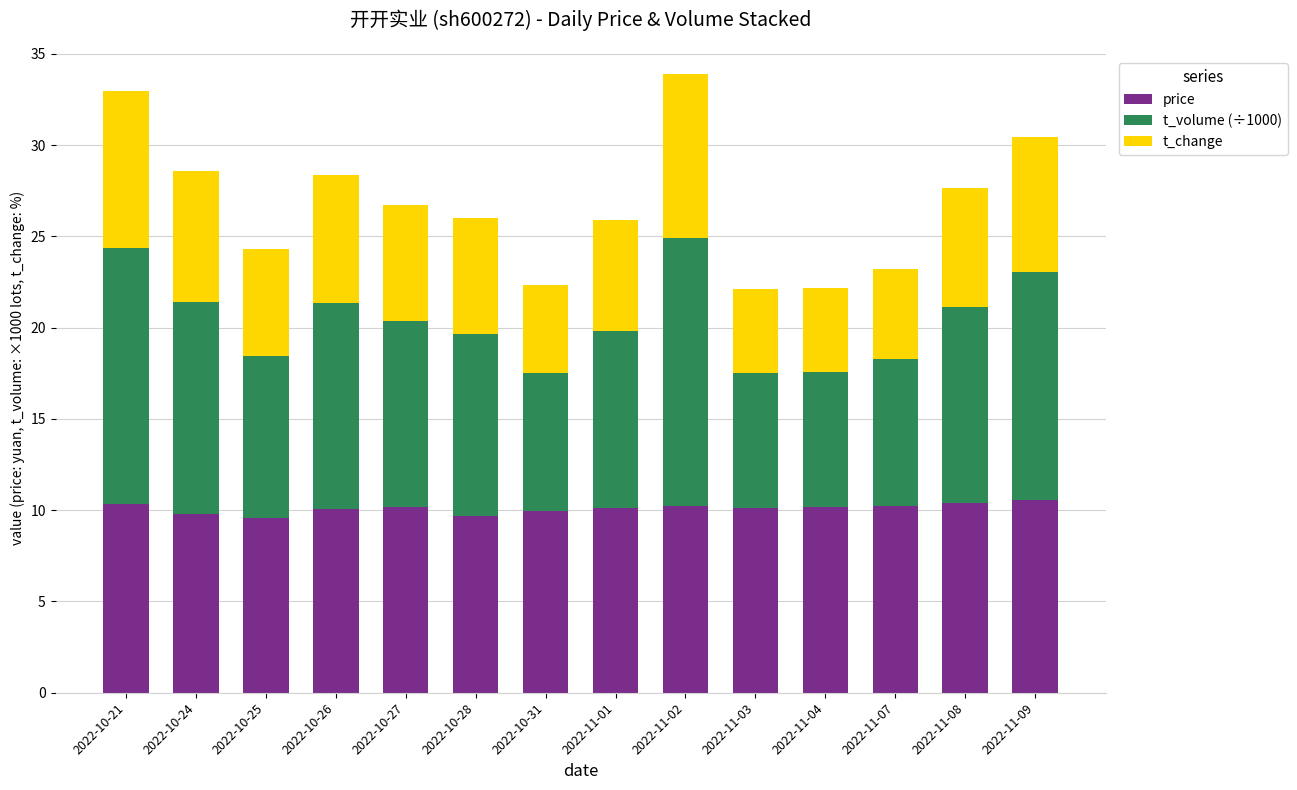

What is the minimum value for price?

9.6